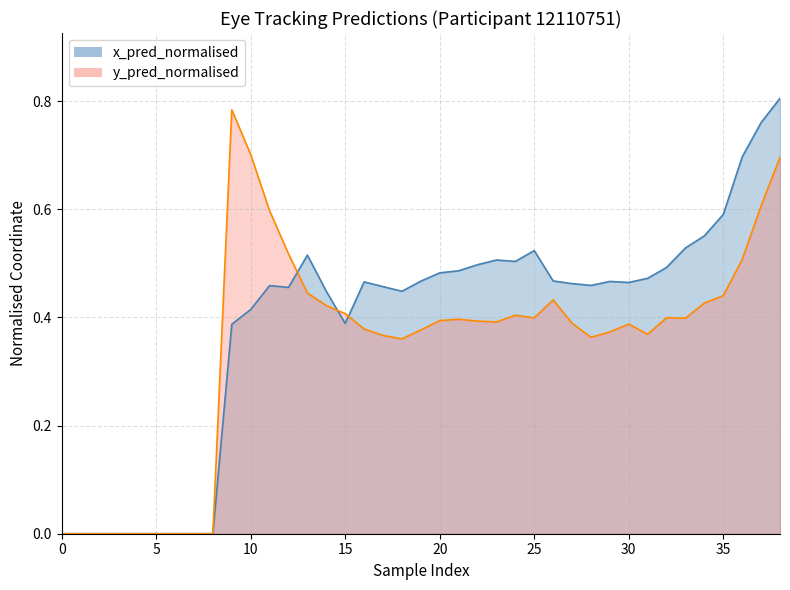

What is the label of the 18th point from the left?

17